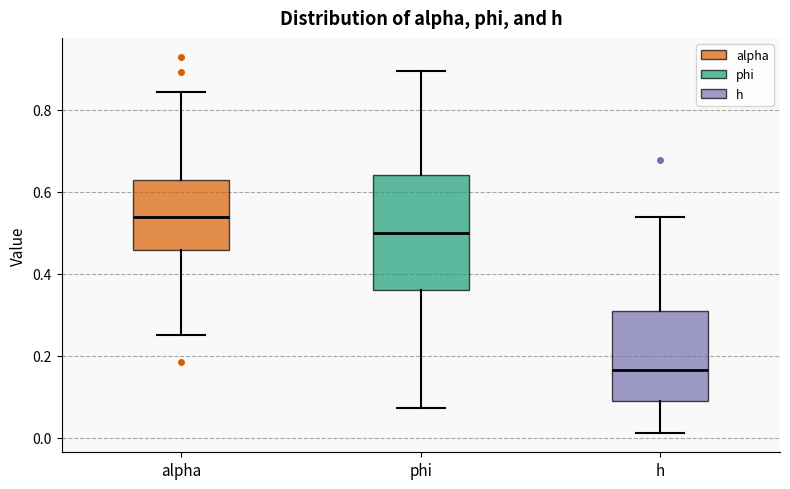

Reading left to right, transcribe this box plot: for each box, give where its median line is, the range the box spans, and where its two whiskers end, as read against the y-axis. The values are not printed on the chart, so give them approximately, as read against the axis.

alpha: median 0.54, box 0.46 to 0.62, whiskers 0.26 to 0.84
phi: median 0.50, box 0.36 to 0.64, whiskers 0.08 to 0.90
h: median 0.16, box 0.08 to 0.30, whiskers 0.02 to 0.54